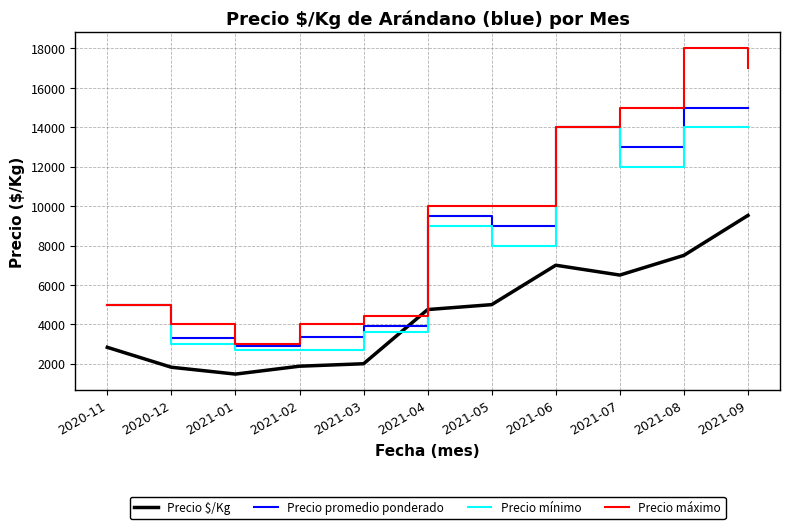

Which series has the largest range (max minus min)?

Precio máximo